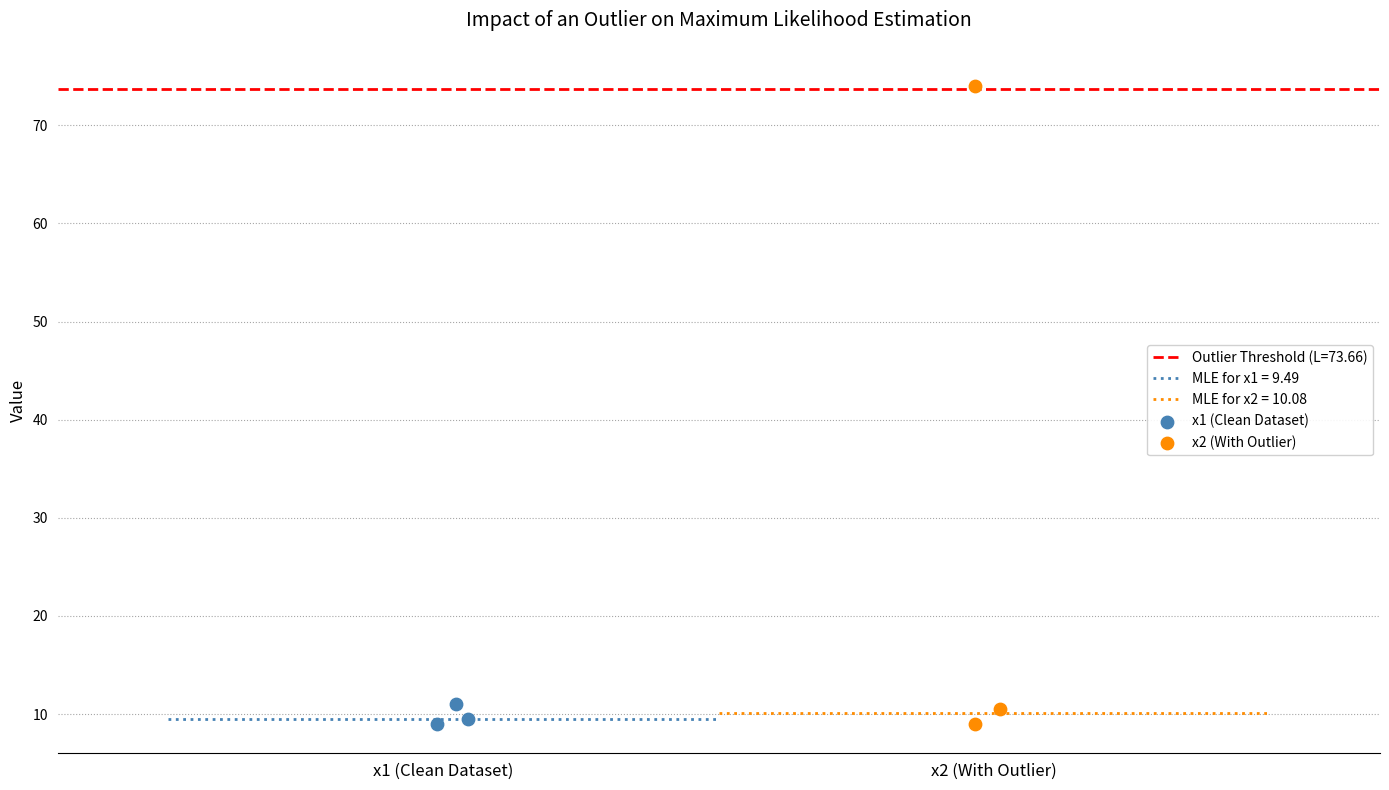

Which series contains the highest Y value?

x2 (With Outlier)